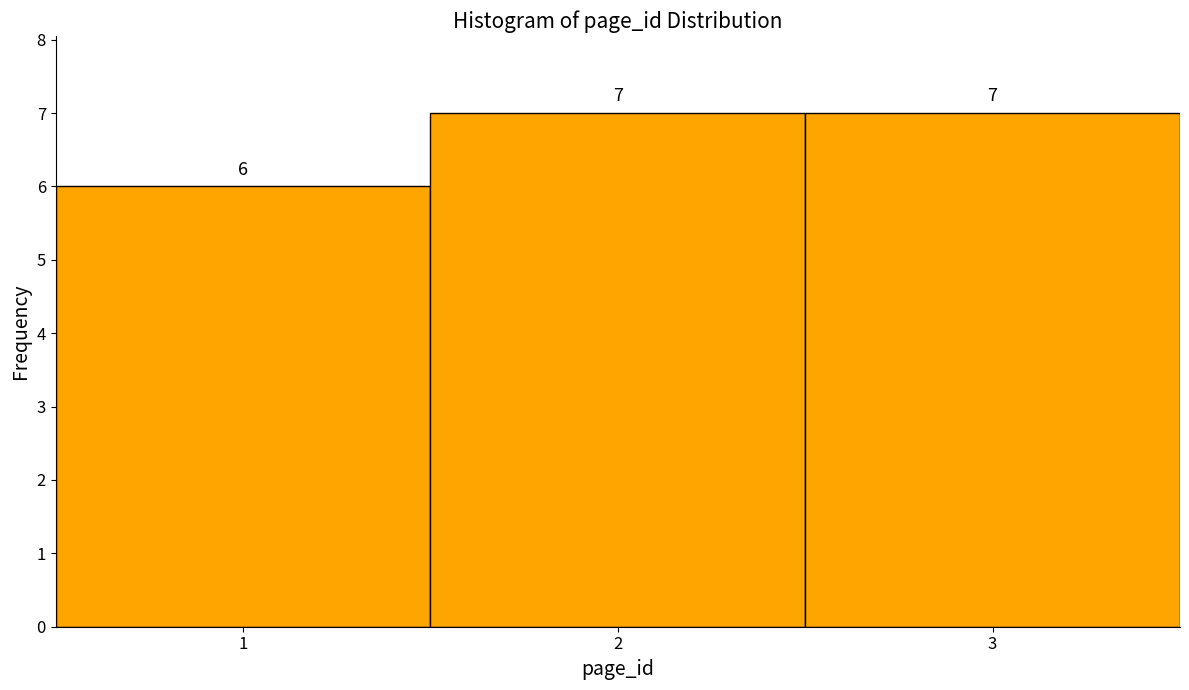

Reading left to right, transcribe this chart: for each bar, give the range it covers on the x-axis and its height.

0.5 to 1.5: 6
1.5 to 2.5: 7
2.5 to 3.5: 7